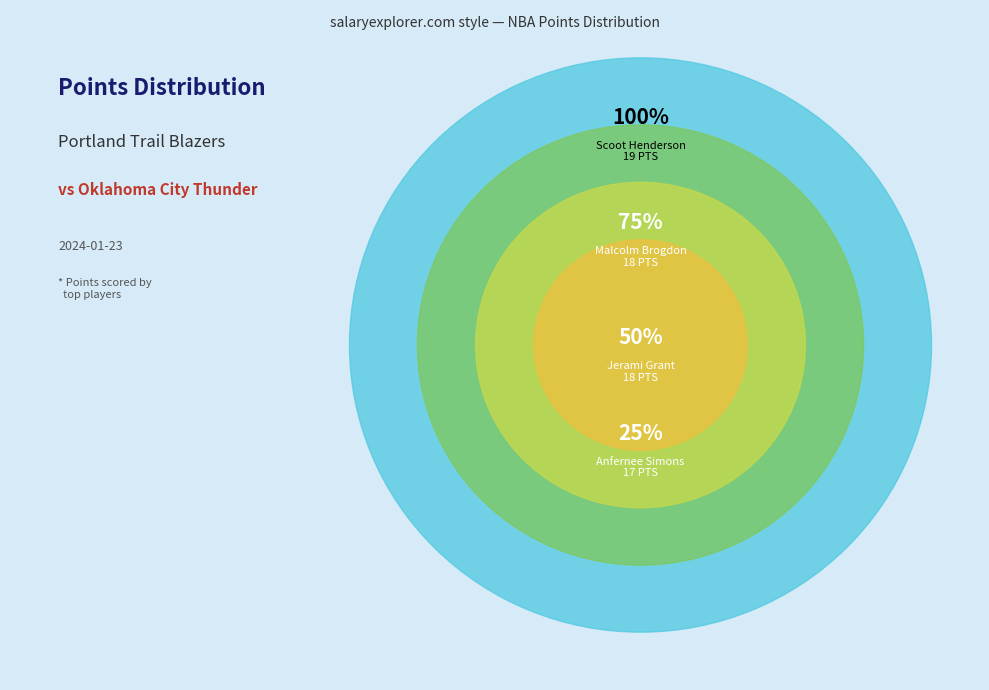

Is it true that Malcolm Brogdon is 23% of the pie?

False